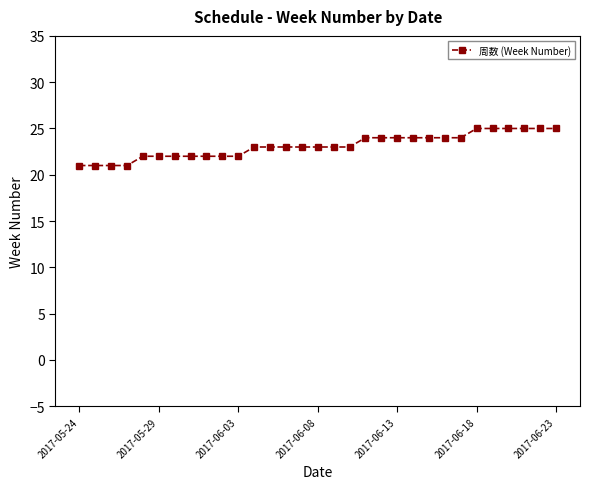

What is the average value?

23